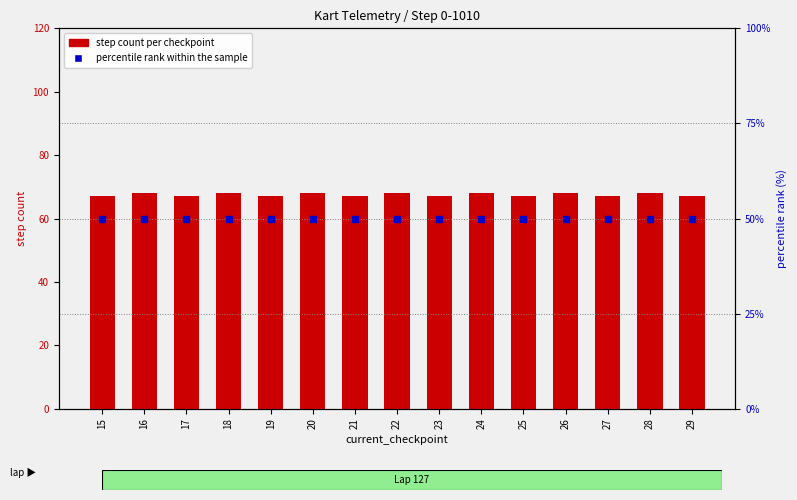

What are all the series names shown in the legend?

step count per checkpoint, percentile rank within the sample